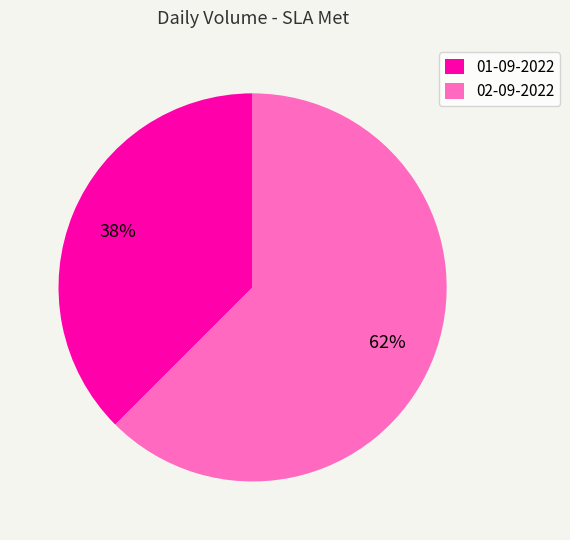

Rank the categories by value from highest to lowest.

02-09-2022, 01-09-2022